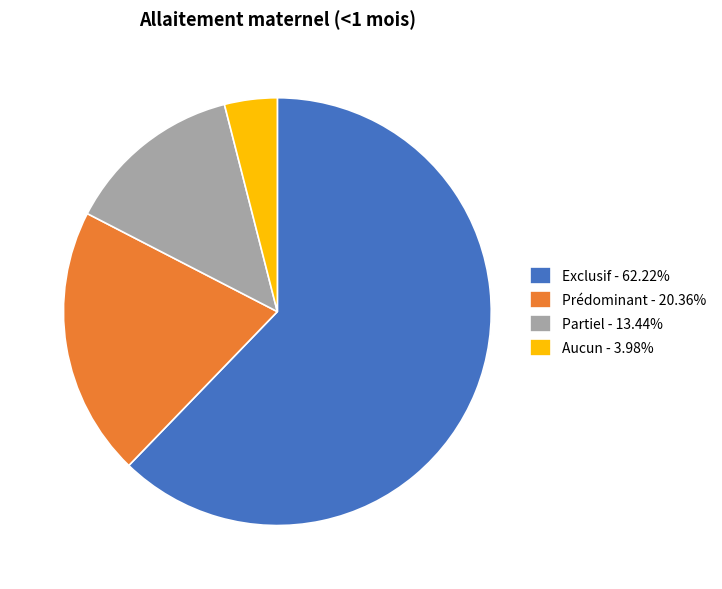

Does Prédominant - 20.36% account for over 50% of the chart?

No